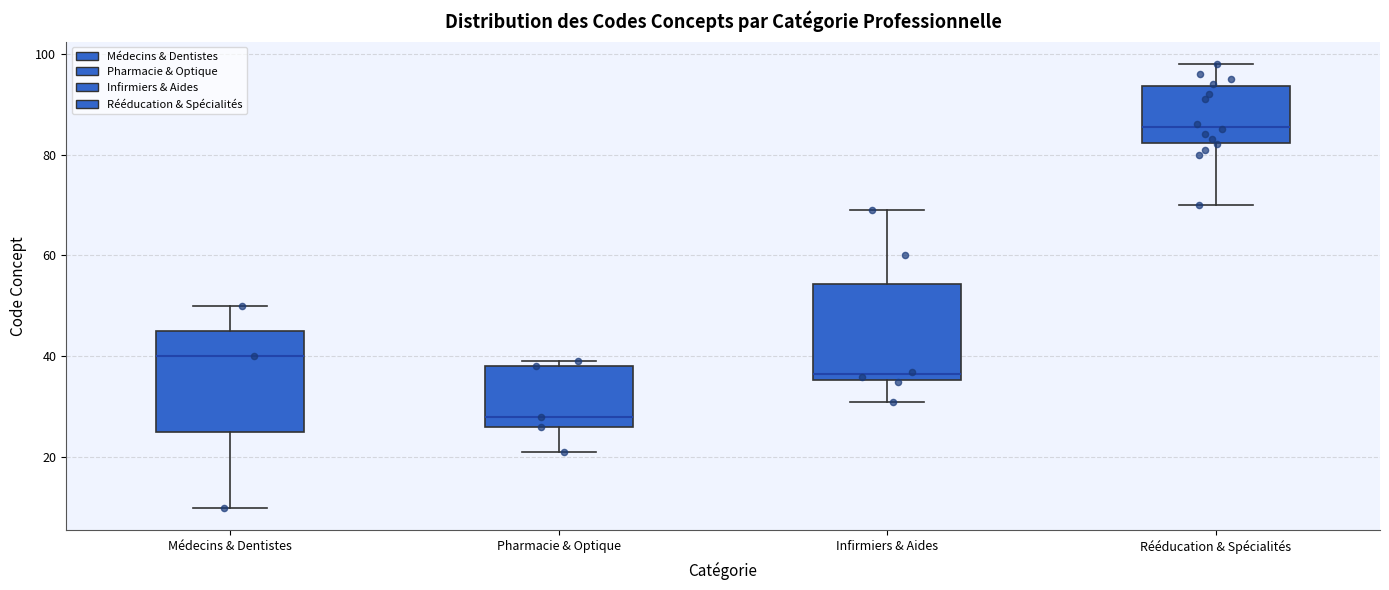

Where does the median line of the box for Pharmacie & Optique sit on the y-axis? The values are not printed on the chart, so give them approximately, as read against the axis.

28